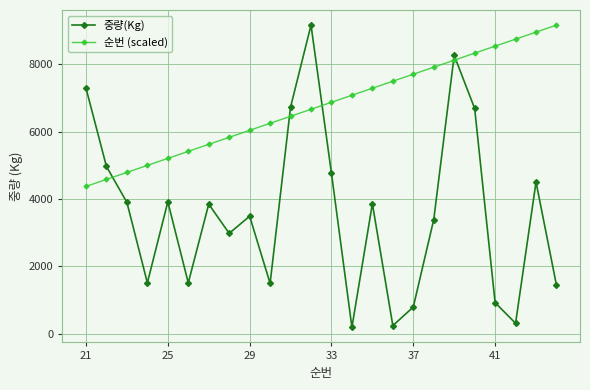

True or false: 중량(Kg) has more than 2 interior local peaks.

True